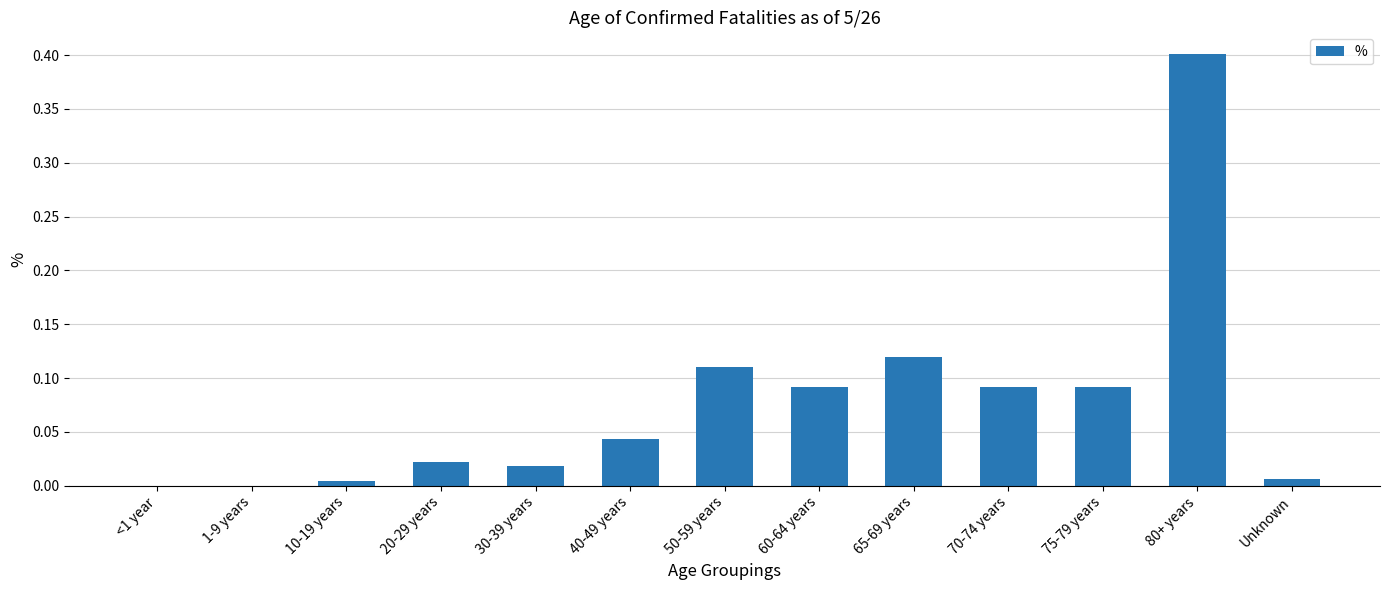

Which has a higher value, 60-64 years or 30-39 years?

60-64 years